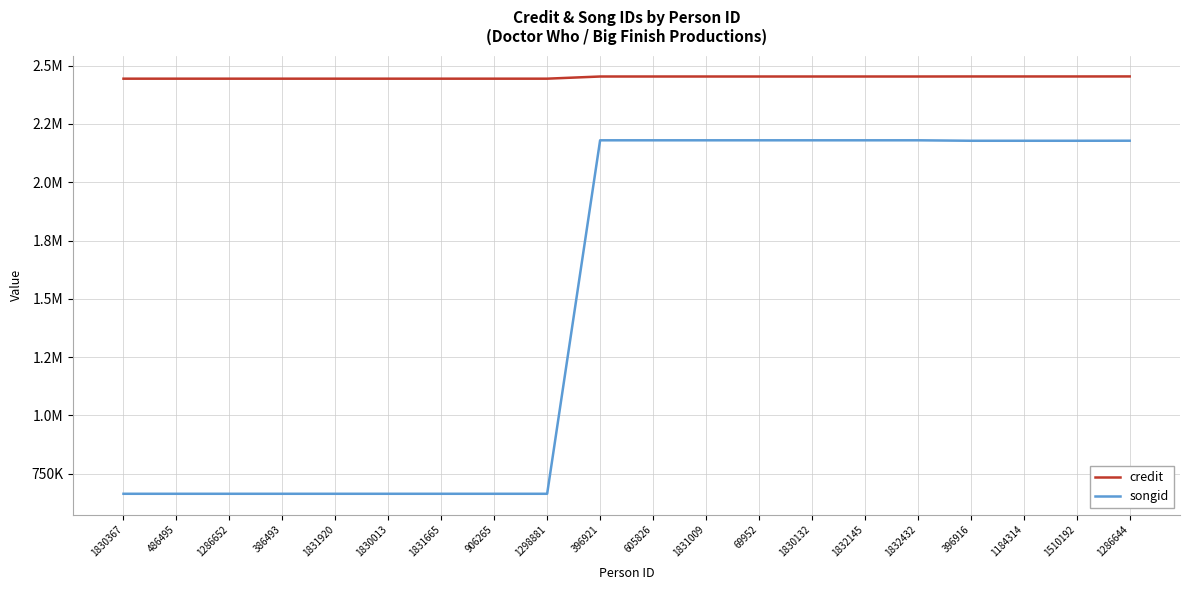

Is this an area chart (filled region under the line)?

No